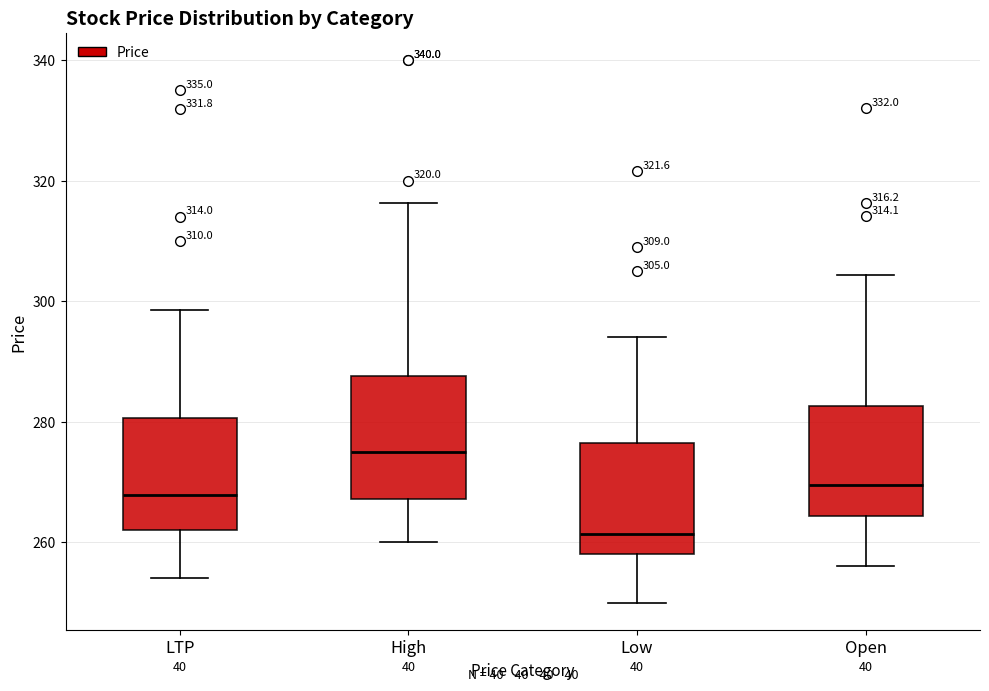

Which box has the highest median line?

High